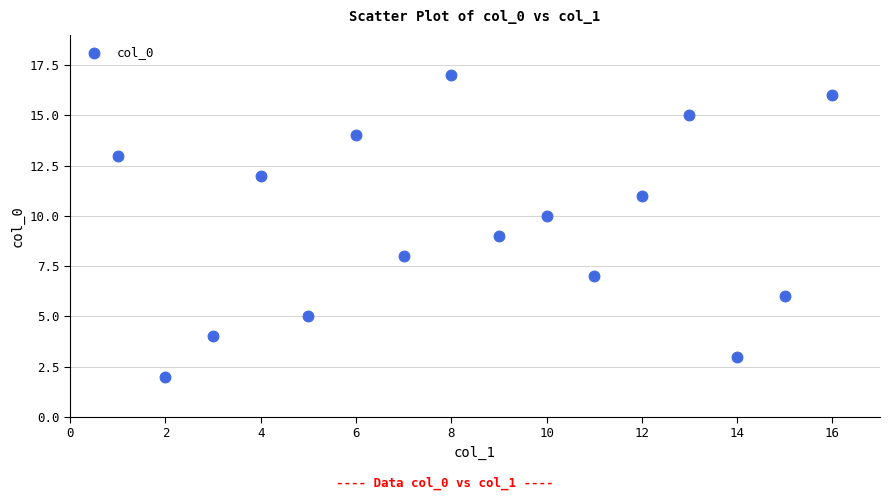

What is the range of Y values (max minus min)?

15